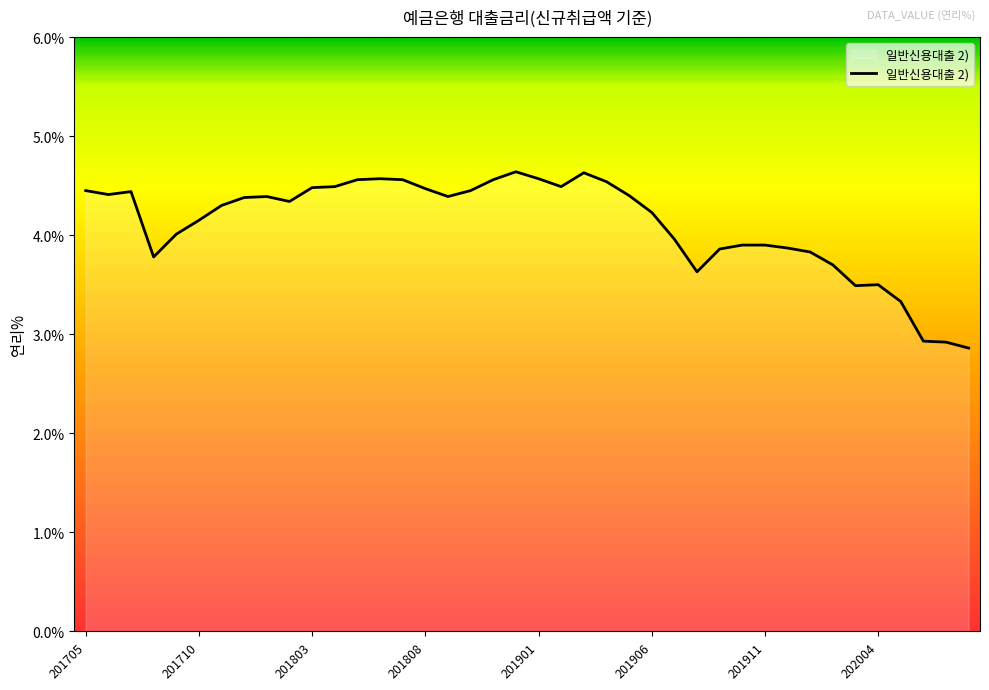

What is the difference between the maximum and minimum values?

1.8